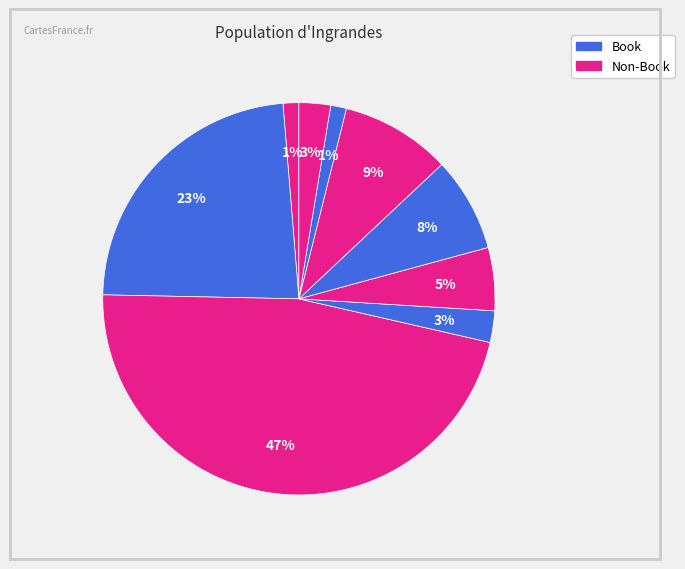

How many segments does this pie chart have?

9